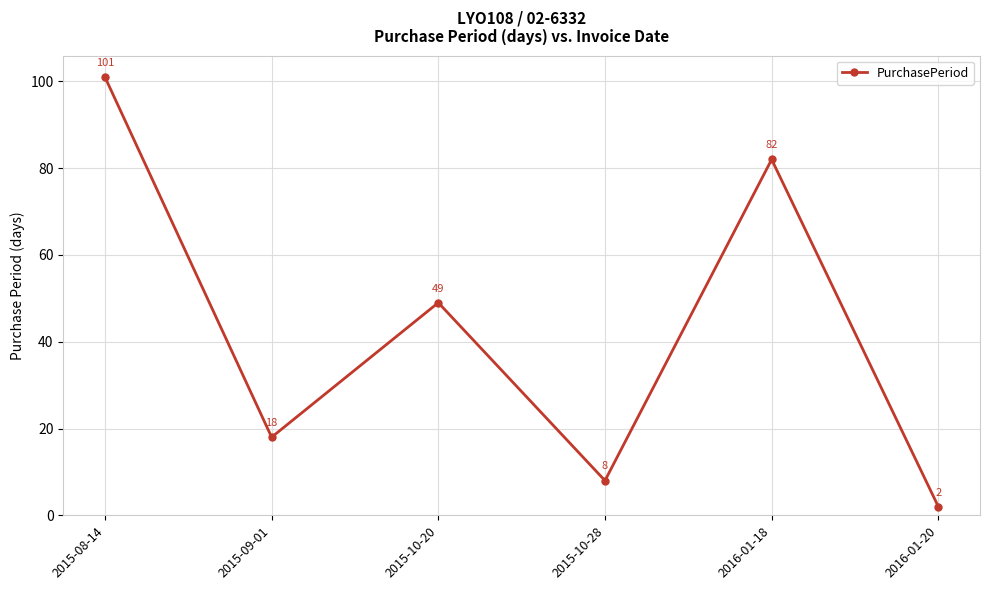

What position from the left is 2015-09-01?

2